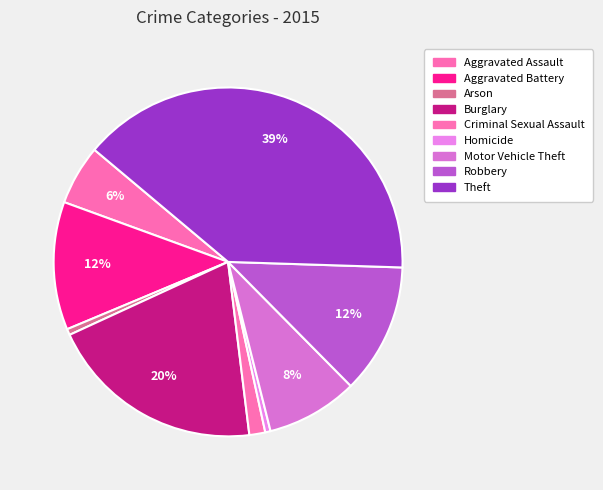

Count the number of slices in the pie.

9